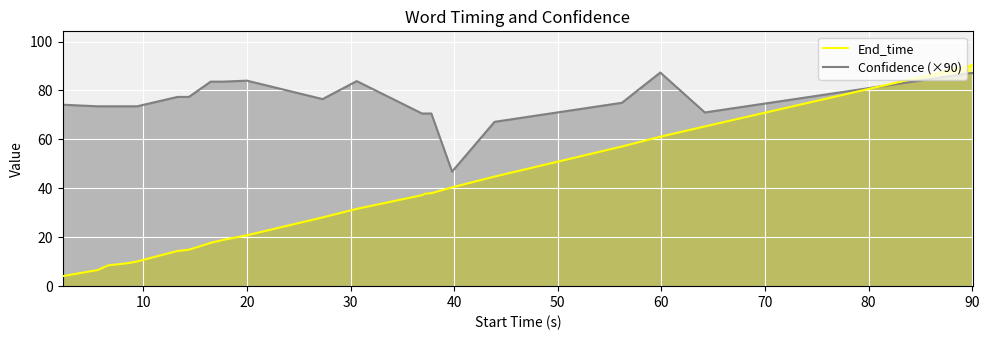

How many lines are shown in the chart?

2